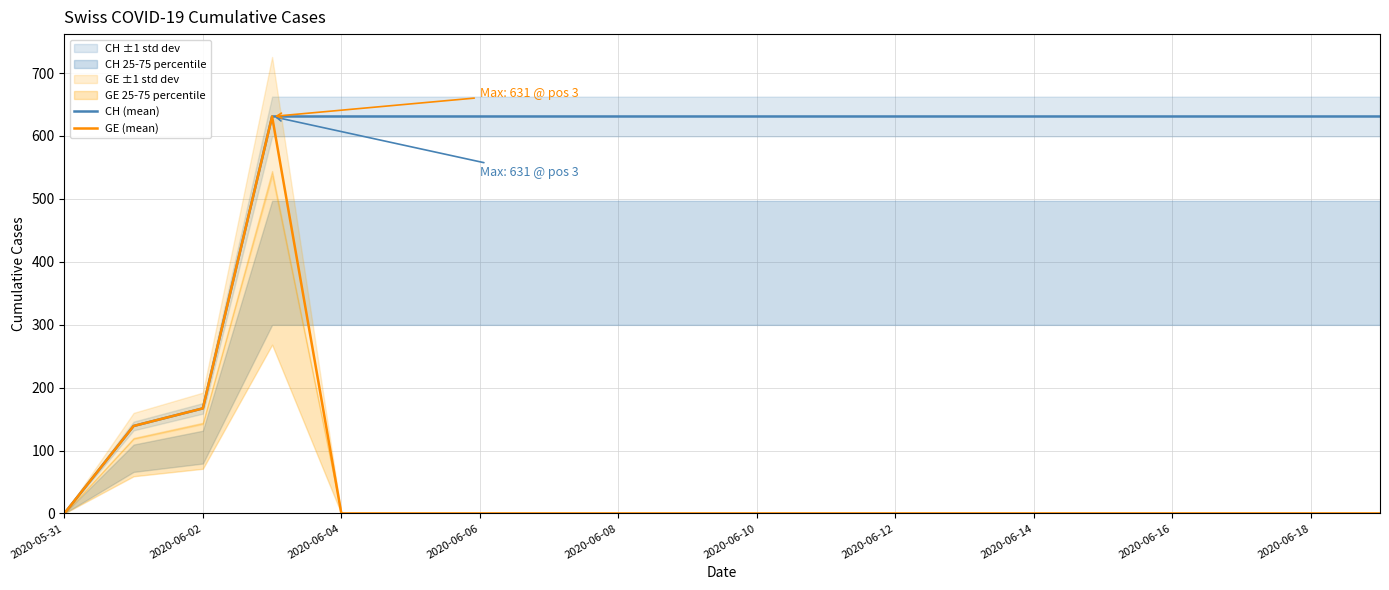

Does the chart have visible grid lines?

Yes